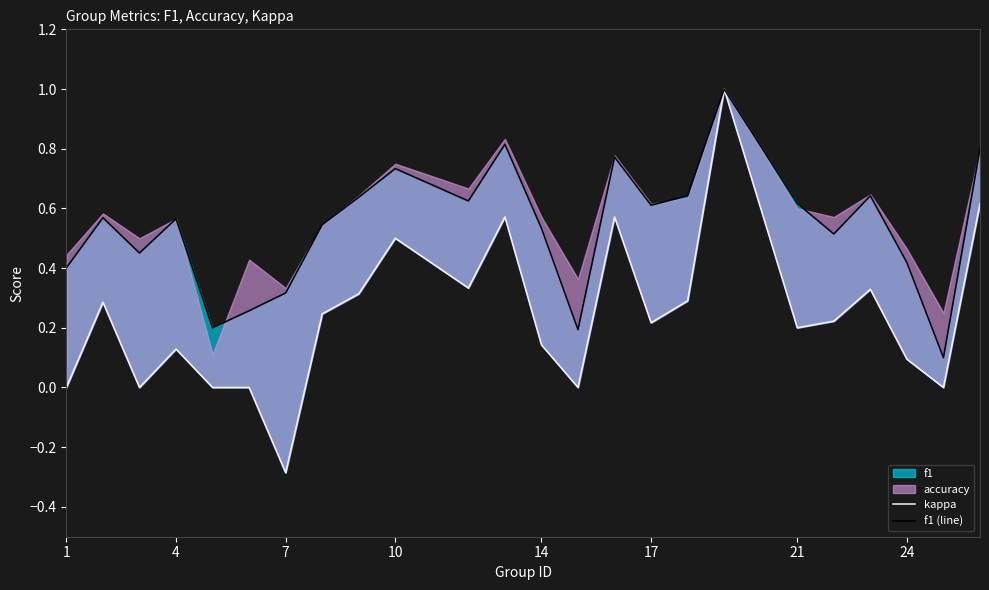

Is the value of f1 (line) at 17 greater than the value of kappa at 12?

Yes